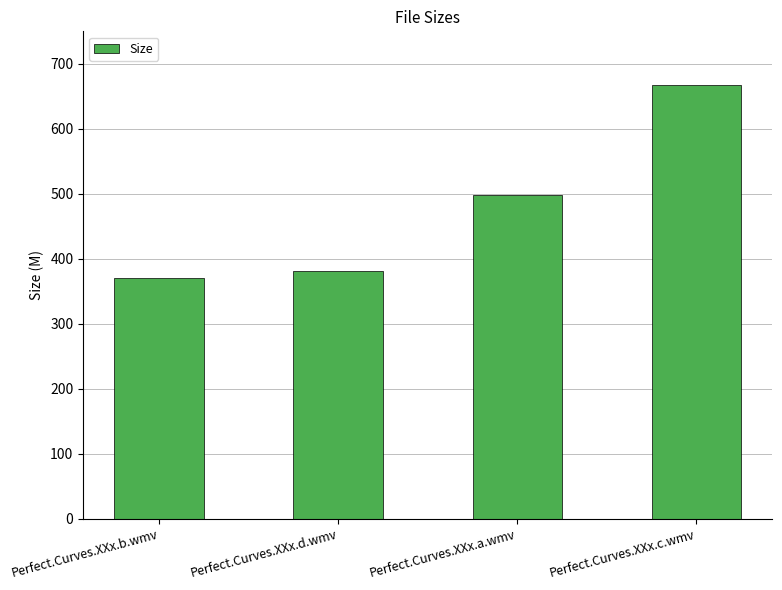

What is the difference between the second highest and second lowest values?

115.7